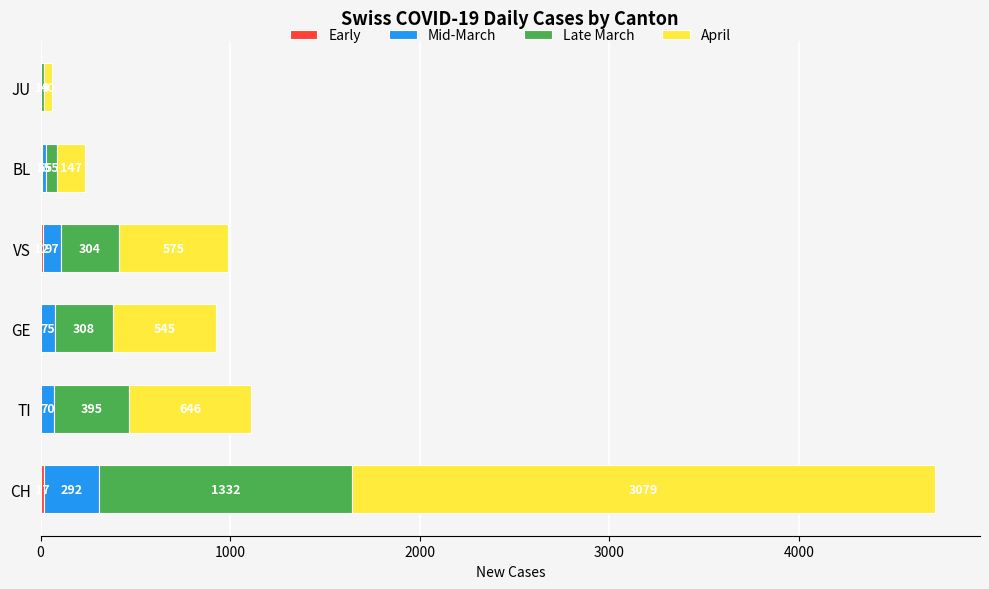

At which category is the sum across all series the highest?

CH